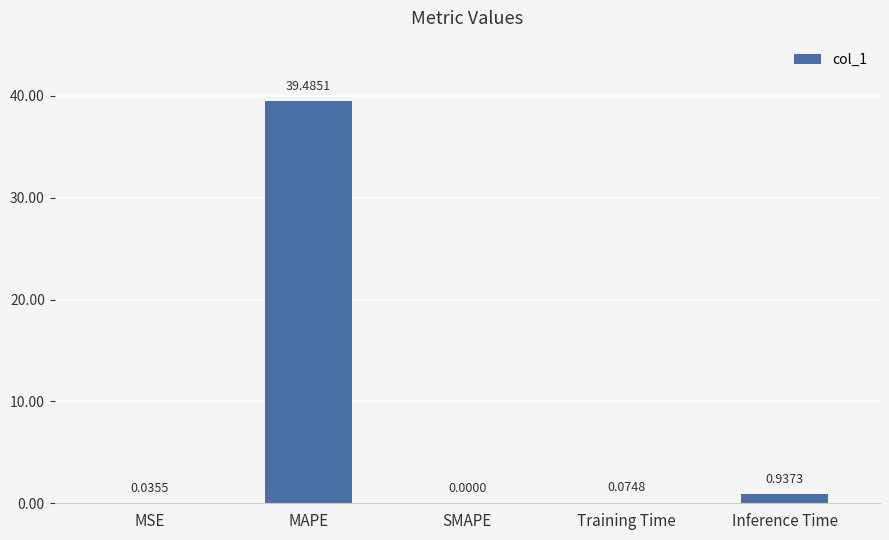

Between MAPE and Training Time, which is larger?

MAPE